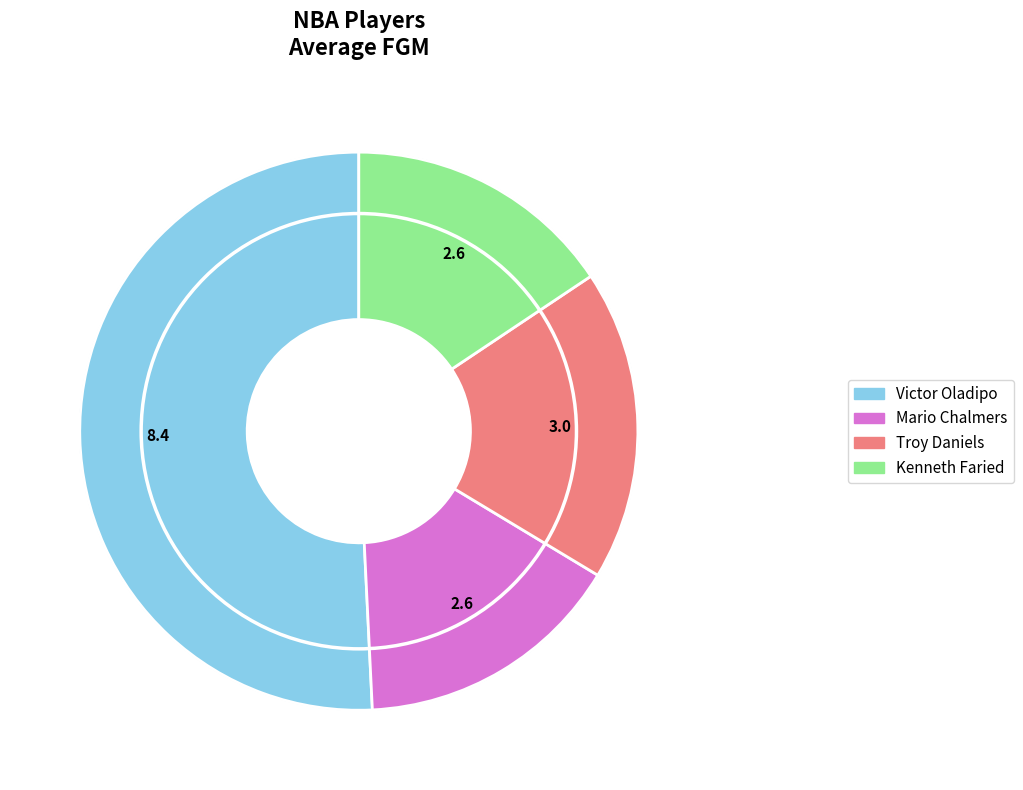

The Victor Oladipo slice represents 65% of the pie. True or false?

False